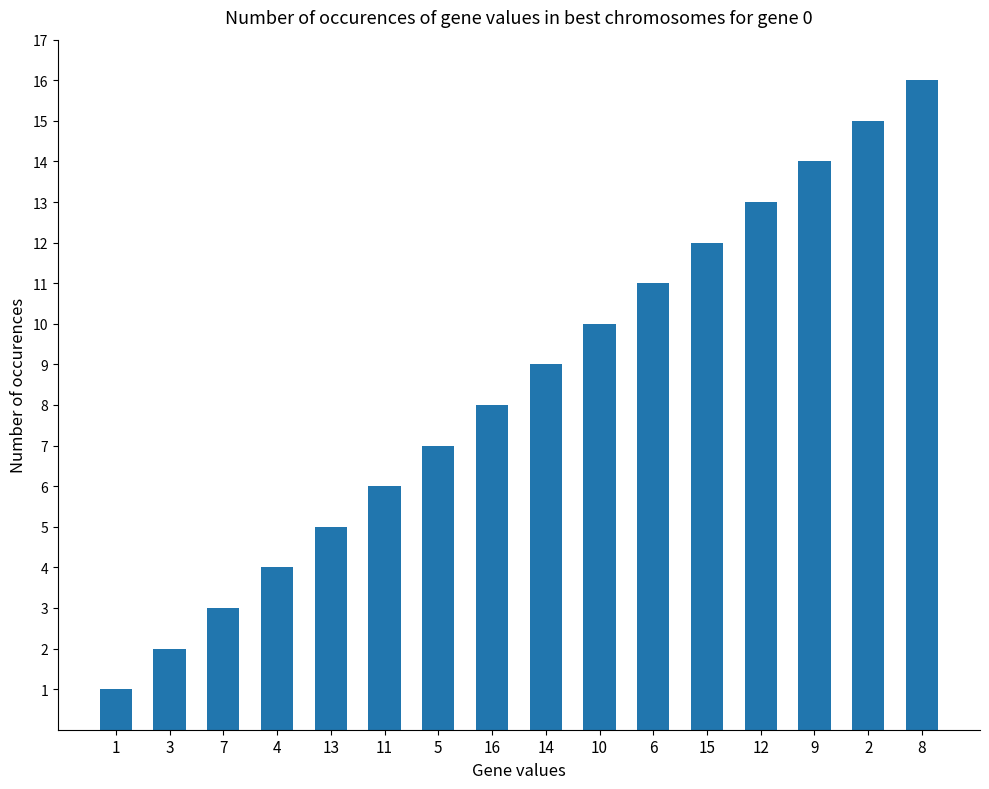

The value at 15 is 12. True or false?

True